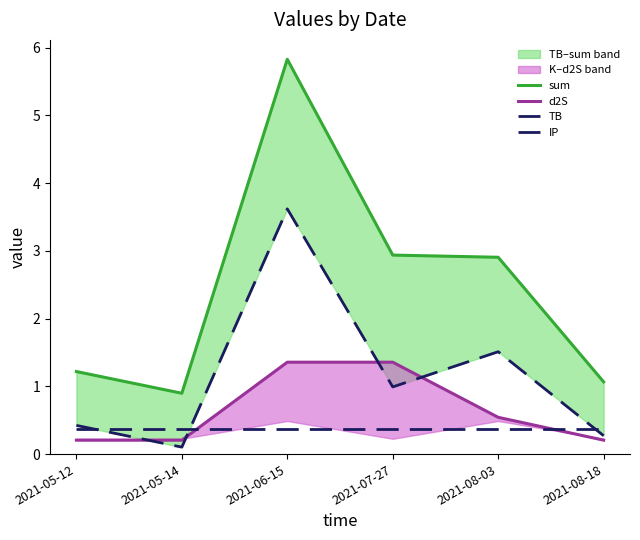

At which label is d2S closest to 0?

2021-05-12